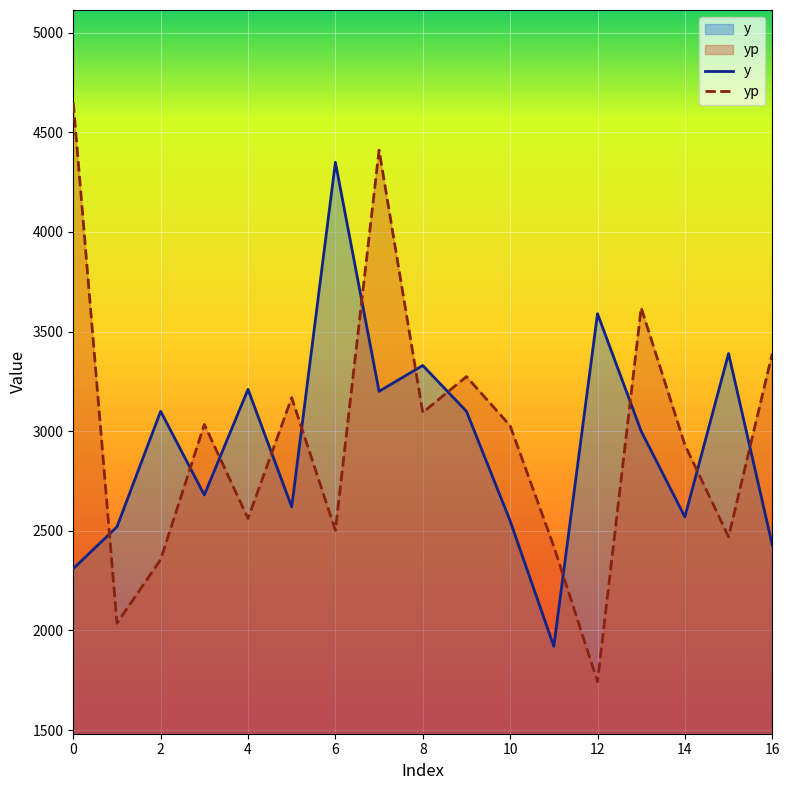

How many lines are shown in the chart?

2